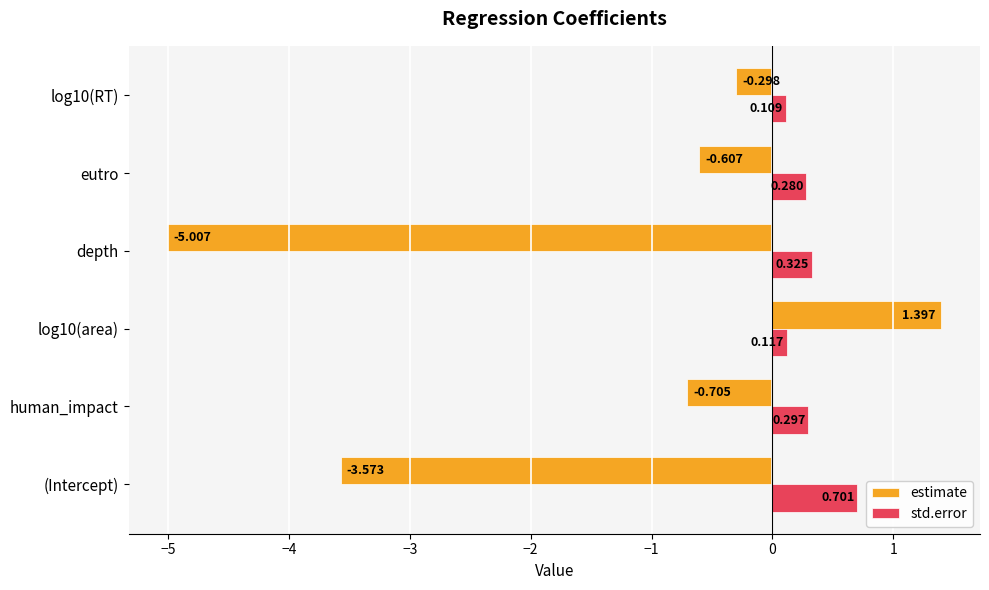

At eutro, list the series in order from smallest to largest.

estimate, std.error